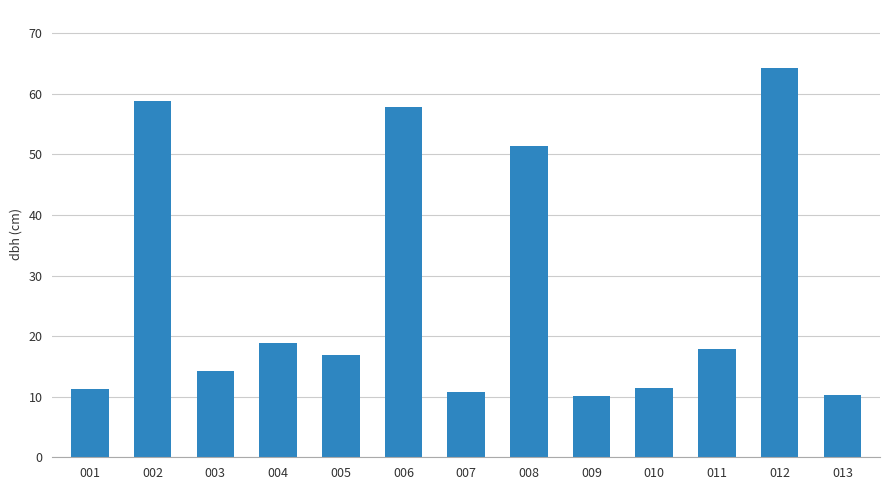

Are the bars grouped side by side (vs. stacked)?

No